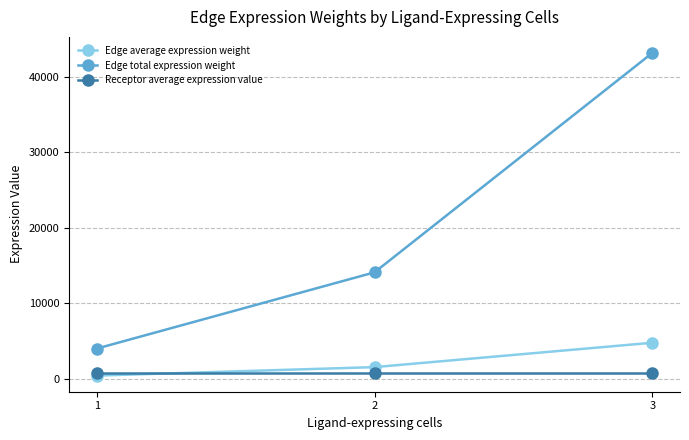

At which category is the sum across all series the highest?

3